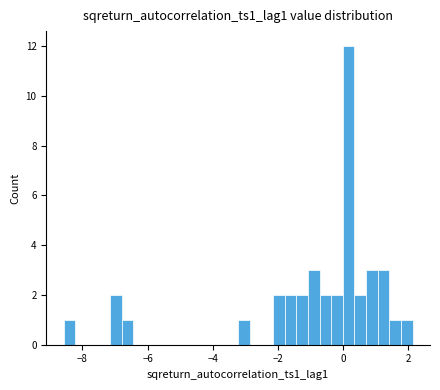

Read against the x-axis, roughly where is the centre of the tallest bar?

0.2